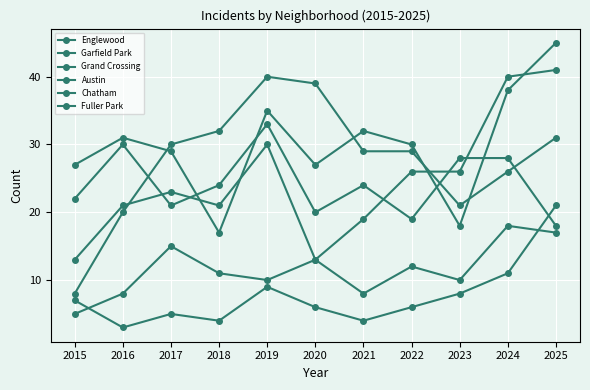

The value of Grand Crossing at 2015 is 13. True or false?

True